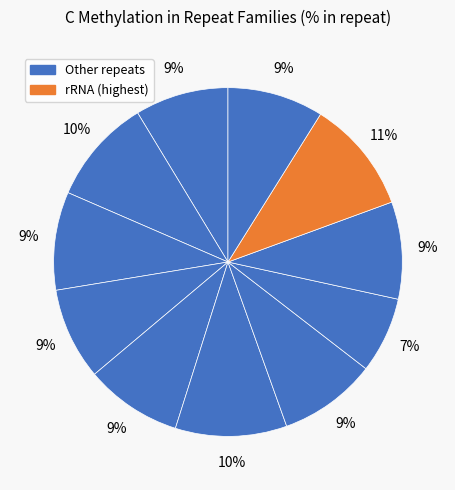

How many segments does this pie chart have?

11